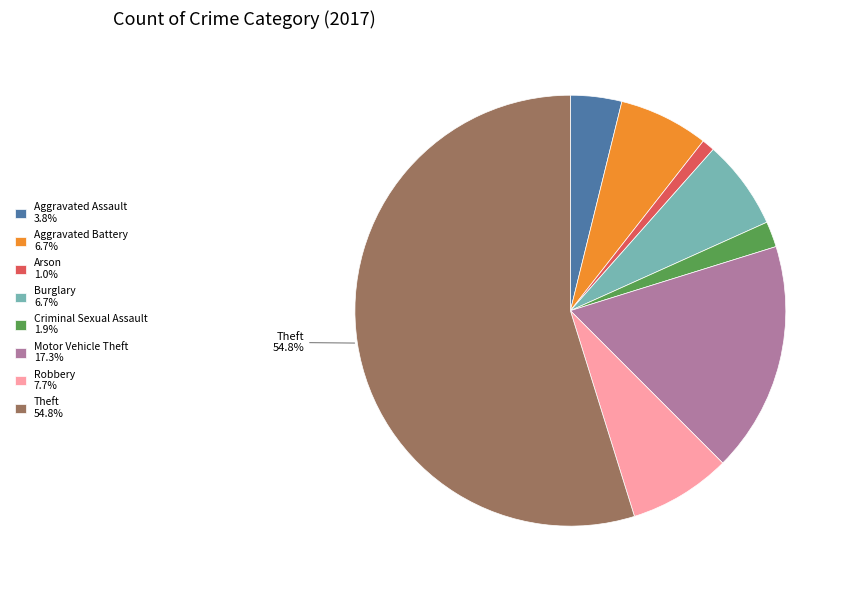

To the nearest percent, what is the difference between the largest and smallest slice percentages?

54%